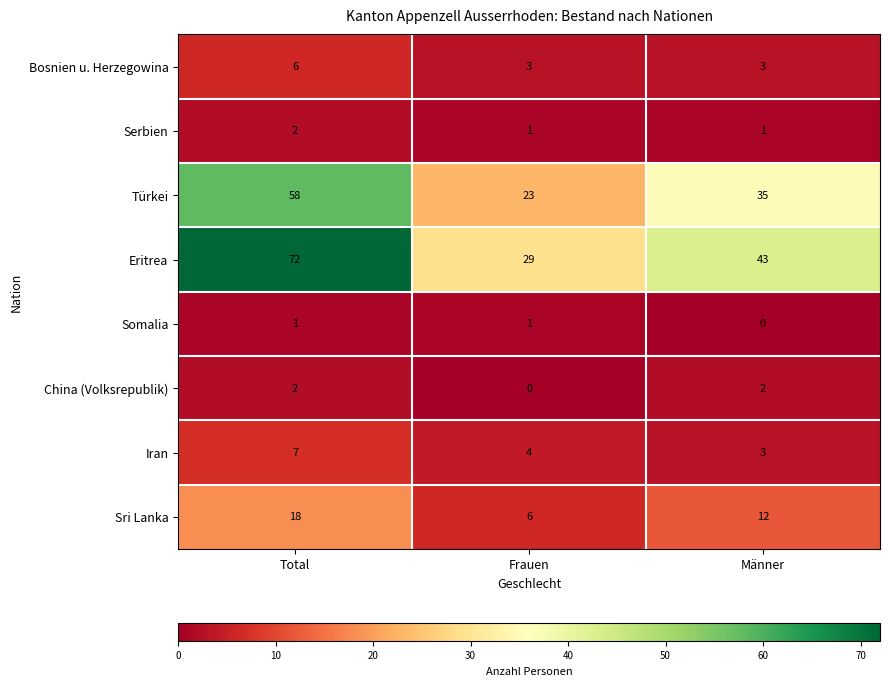

What is the total value across all series at Männer?

99